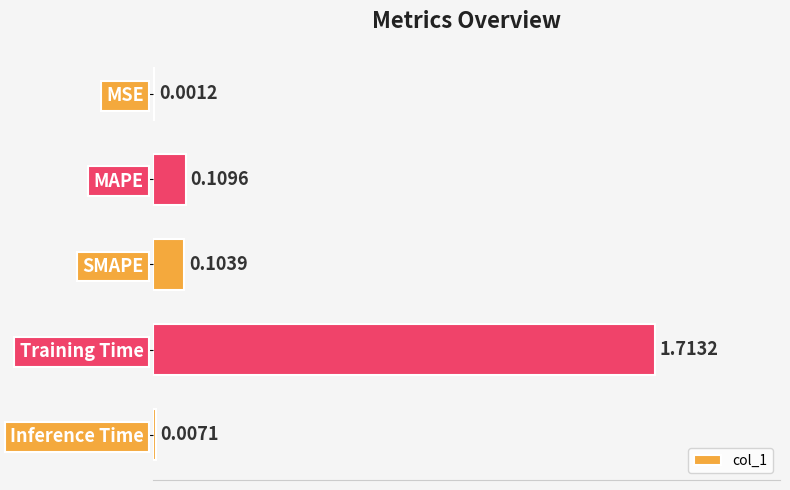

What is the change in value from MSE to Training Time?

+1.7